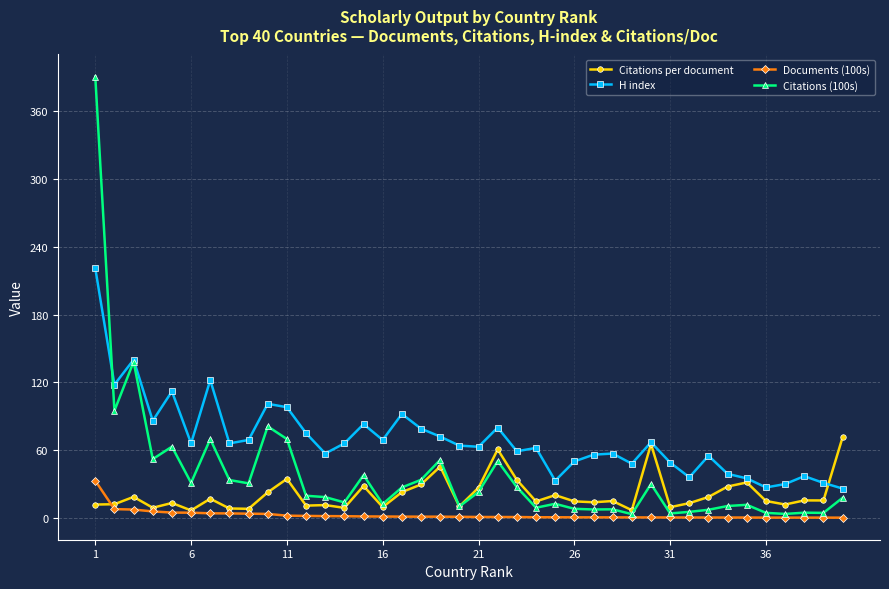

List the series in order of their peak value, highest first.

Citations (100s), H index, Citations per document, Documents (100s)